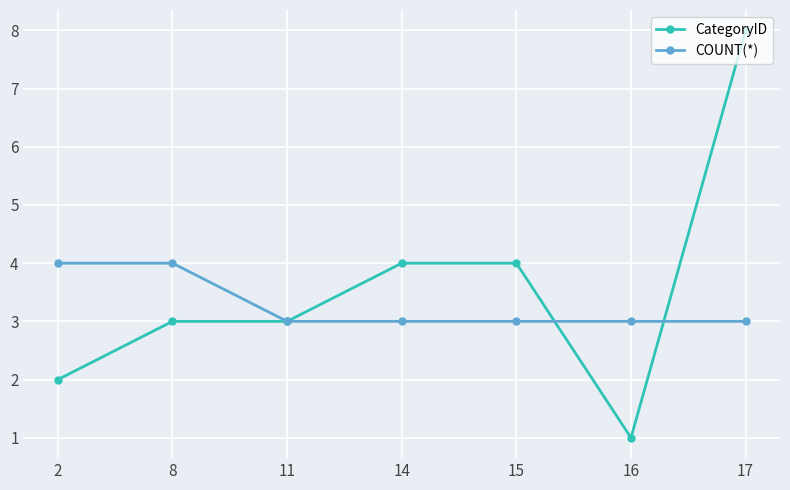

Which category has the lowest value across all series?

16